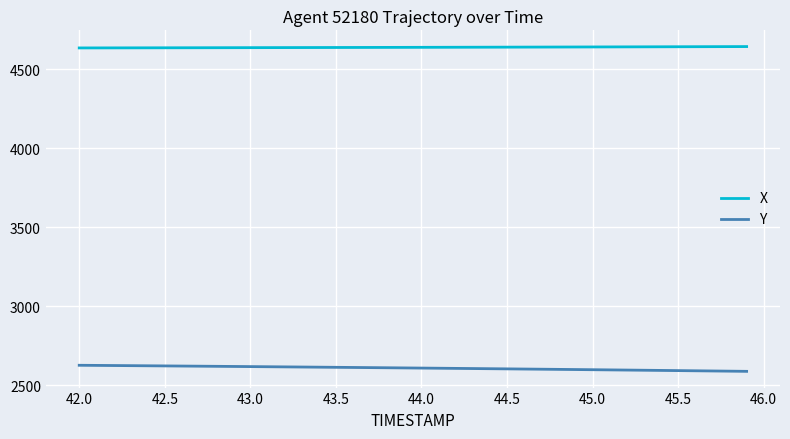

Which series has the largest total across all categories?

X